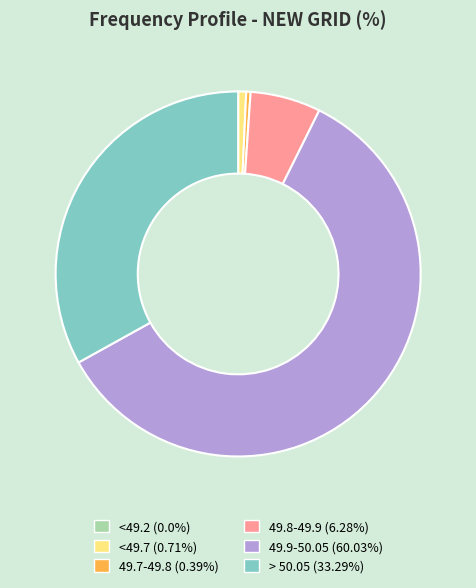

Does <49.7 represent more than half of the total?

No